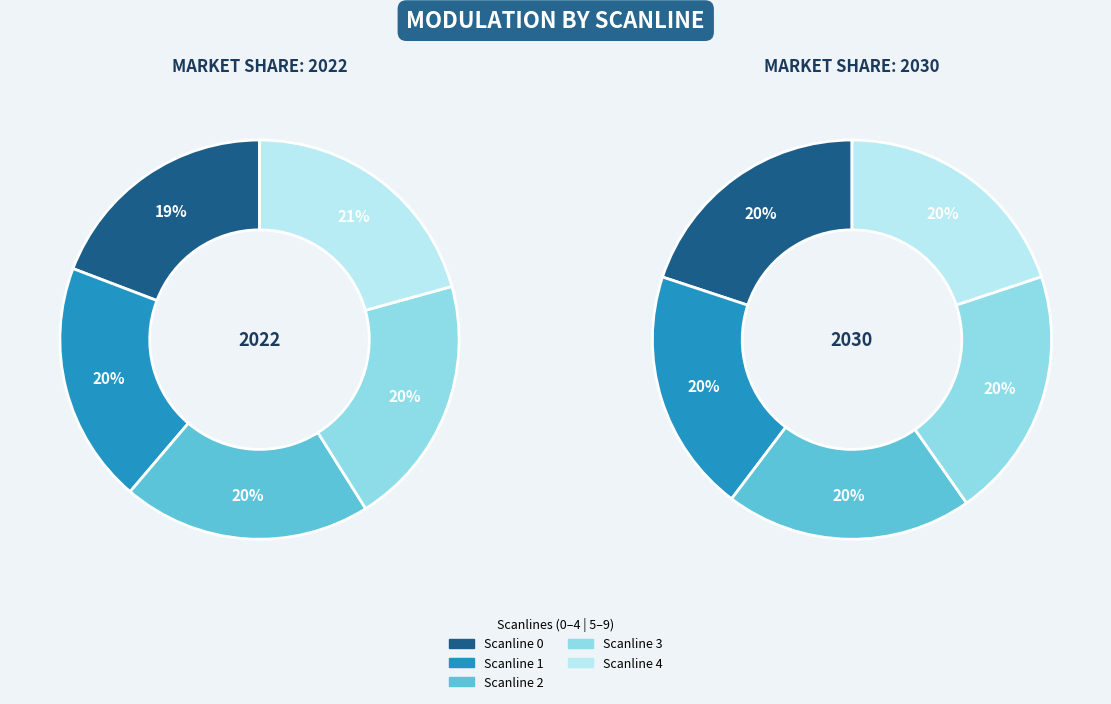

Does Scanline 4 account for over 50% of the chart?

No